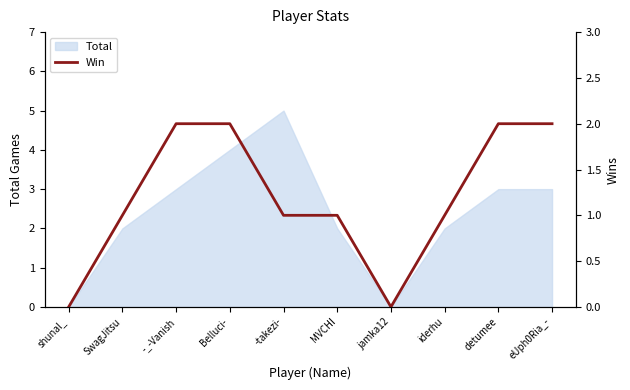

True or false: there are more than 2 points higher than both neighbors.

False